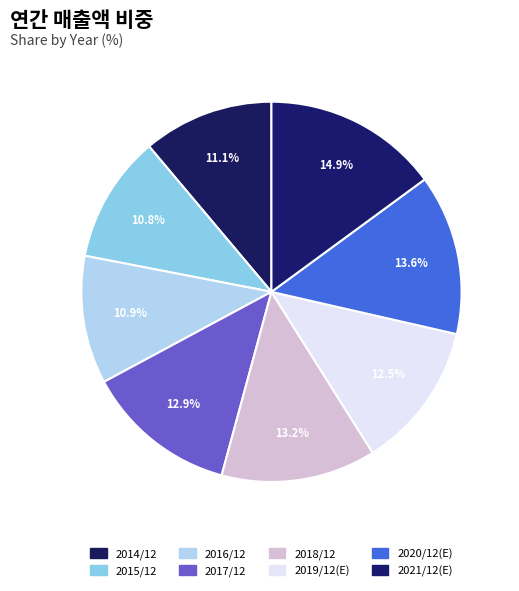

To the nearest percent, what is the combined percentage of 2018/12 and 2020/12(E)?

27%